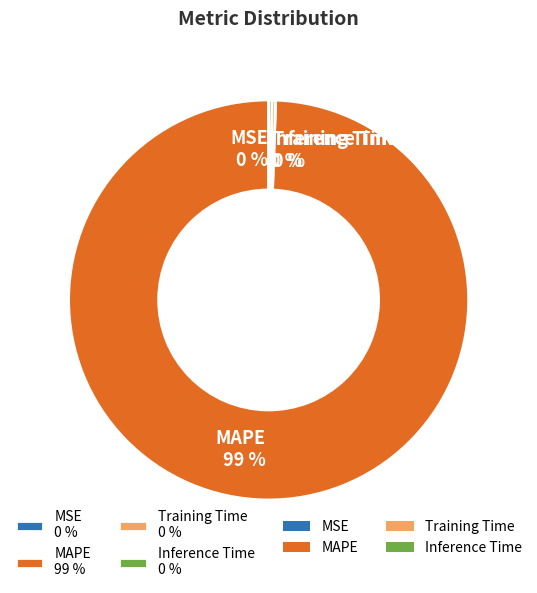

Which category has the biggest portion of the pie?

MAPE 99 %